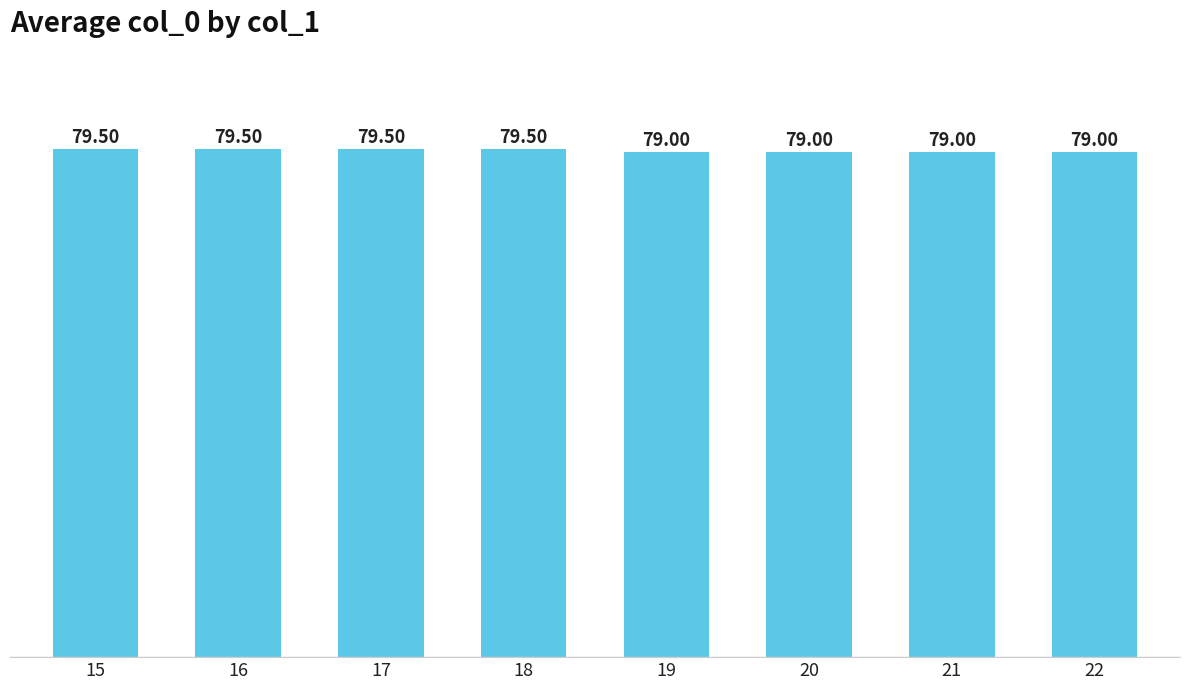

What is the sum of the values at 16 and 22?

158.5